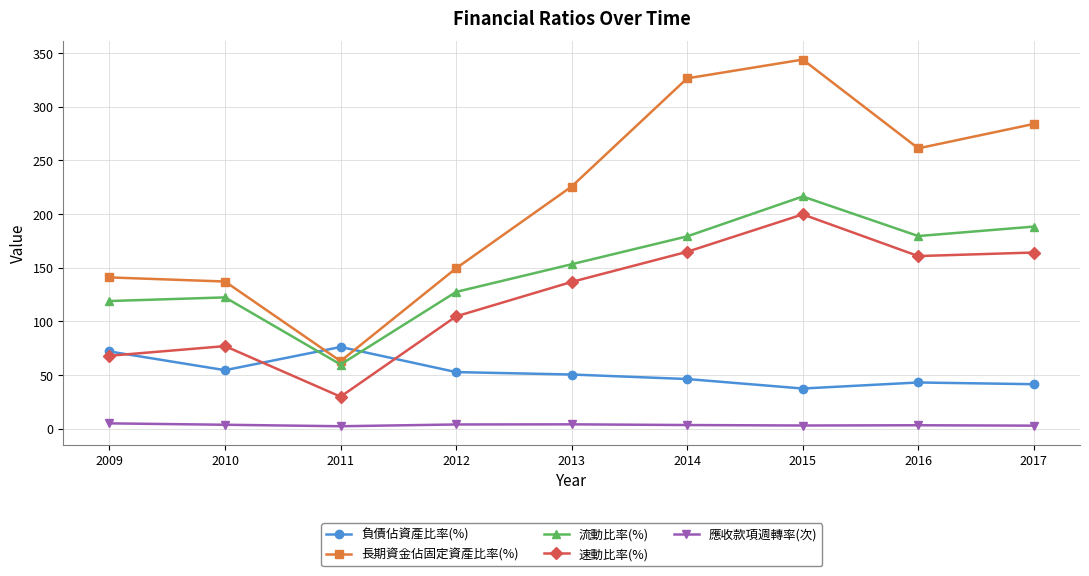

Which category has the highest value in the 長期資金佔固定資產比率(%) series?

2015